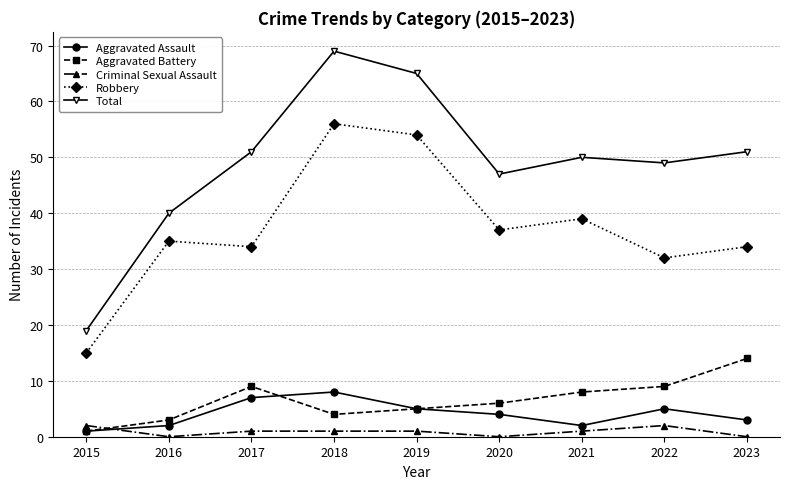

What are all the series names shown in the legend?

Aggravated Assault, Aggravated Battery, Criminal Sexual Assault, Robbery, Total